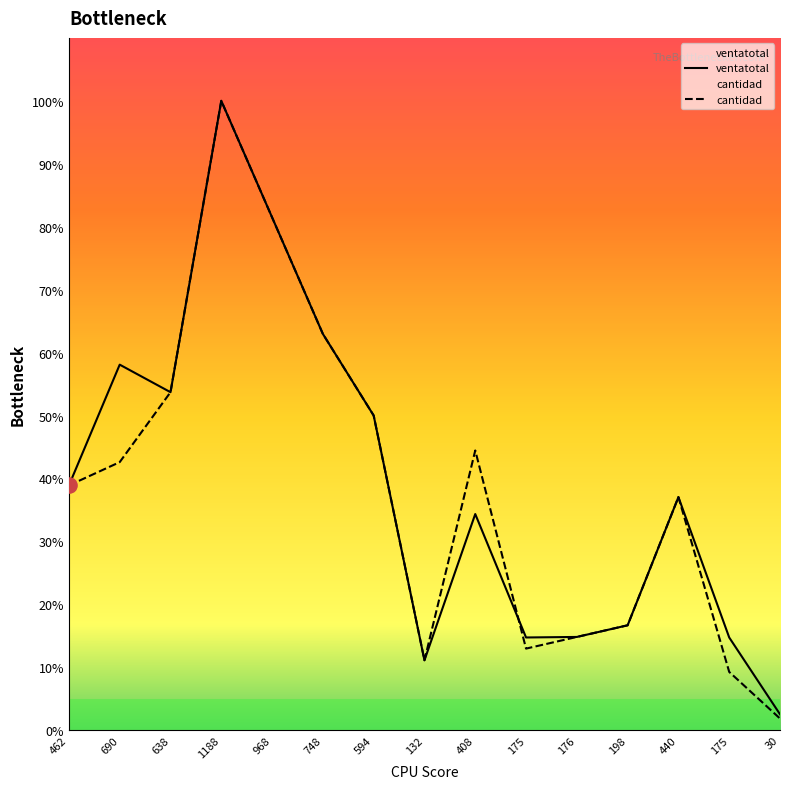

What are all the series names shown in the legend?

ventatotal, cantidad